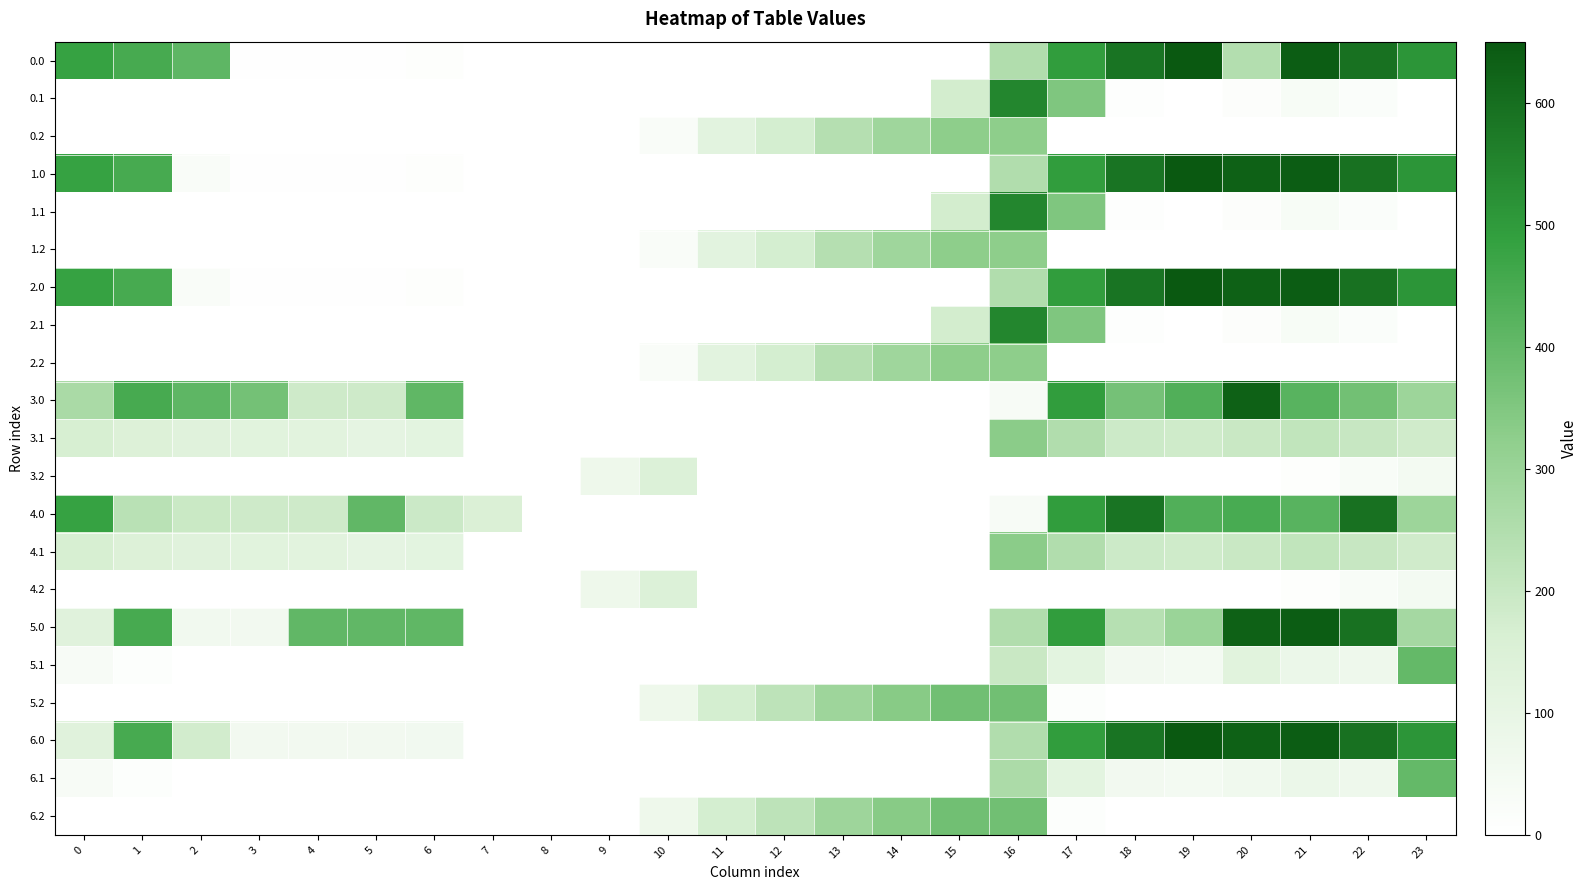

Which category has the highest value across all series?

19